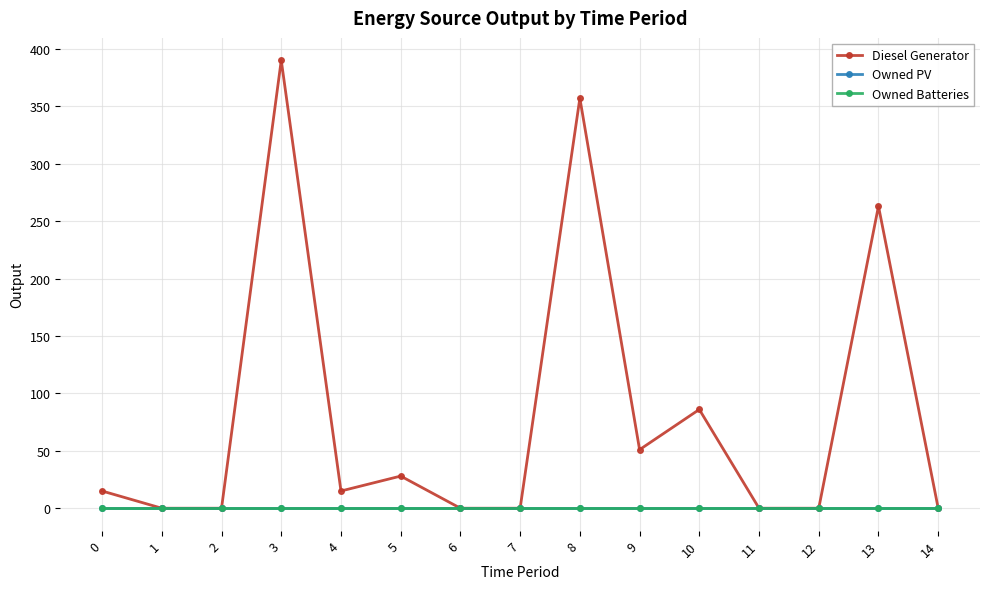

What is the difference between the second highest and minimum values in the Diesel Generator series?

357